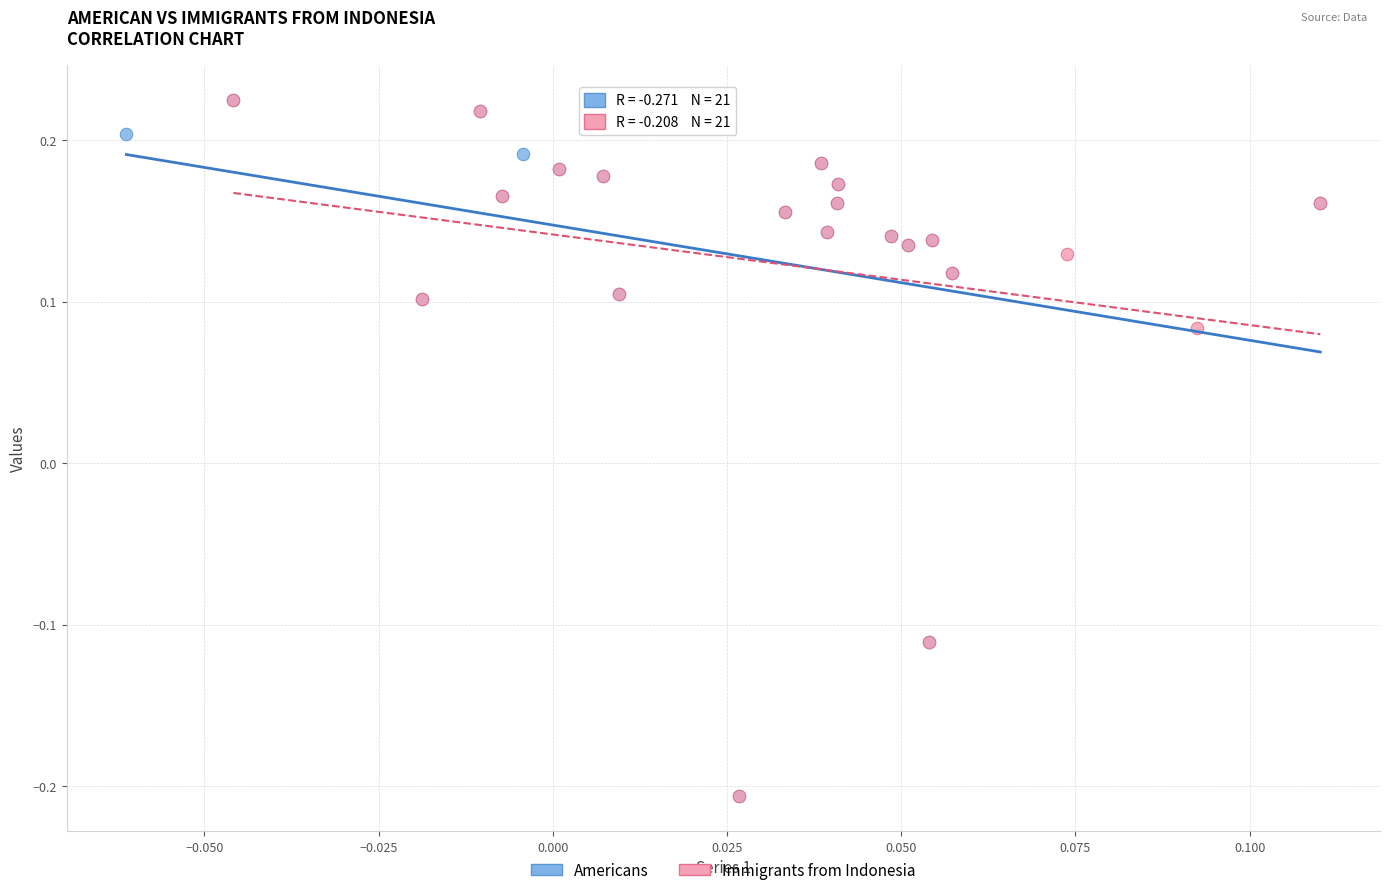

What are all the series names shown in the legend?

Americans, Immigrants from Indonesia